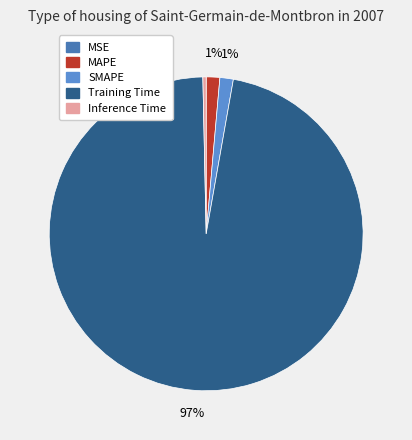

Which slice is the largest?

Training Time